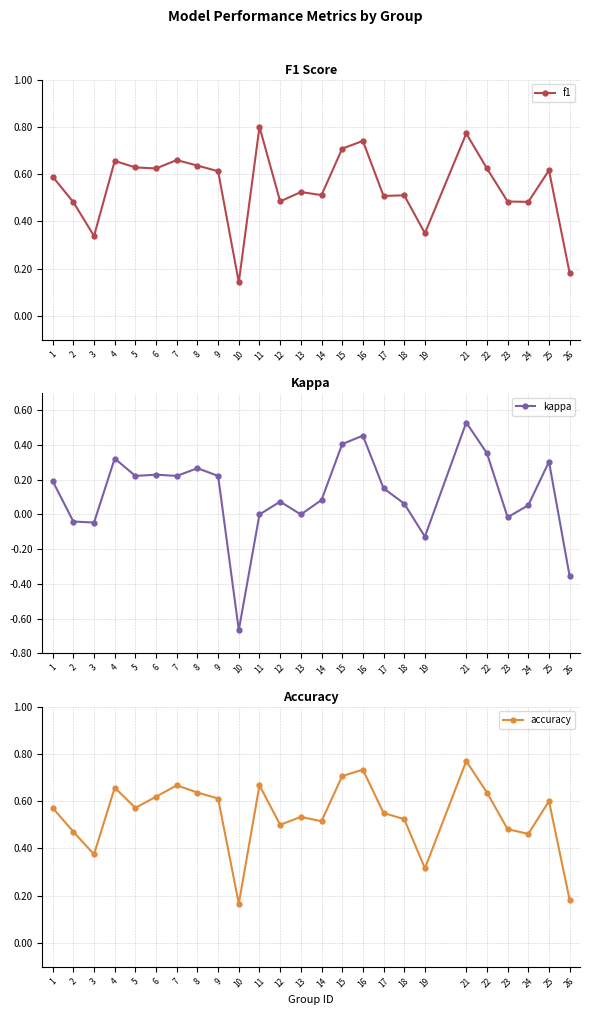

Reading left to right, transcribe all the data shown in this chart.

f1: 0.6	0.5	0.3	0.7	0.6	0.6	0.7	0.6	0.6	0.1	0.8	0.5	0.5	0.5	0.7	0.7	0.5	0.5	0.4	0.8	0.6	0.5	0.5	0.6	0.2
kappa: 0.2	-0.0	-0.0	0.3	0.2	0.2	0.2	0.3	0.2	-0.7	0.0	0.1	0.0	0.1	0.4	0.5	0.2	0.1	-0.1	0.5	0.4	-0.0	0.1	0.3	-0.4
accuracy: 0.6	0.5	0.4	0.7	0.6	0.6	0.7	0.6	0.6	0.2	0.7	0.5	0.5	0.5	0.7	0.7	0.6	0.5	0.3	0.8	0.6	0.5	0.5	0.6	0.2